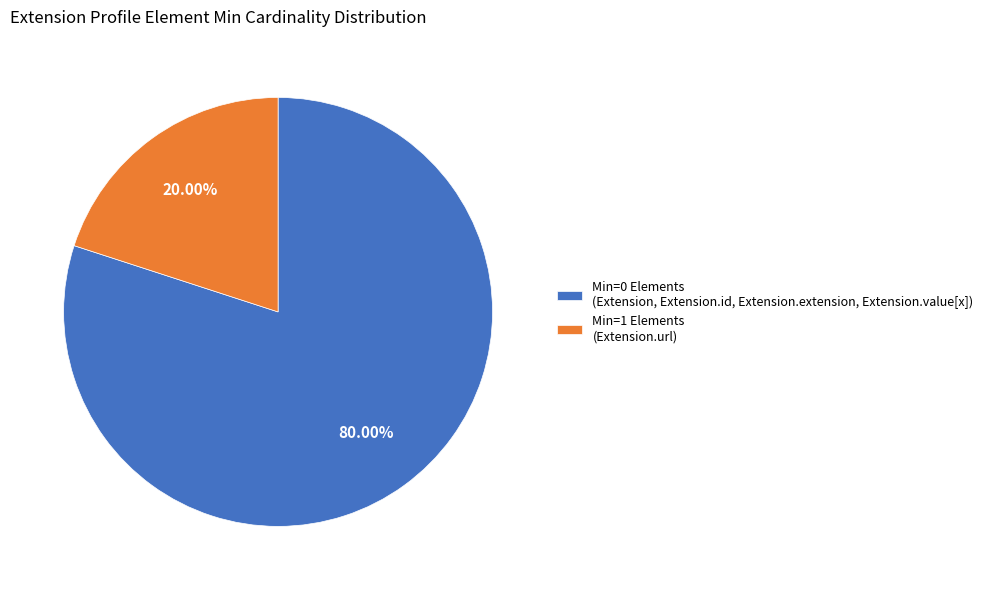

Is the sum of Min=1 Elements (Extension.url) and Min=0 Elements (Extension, Extension.id, Extension.extension, Extension.value[x]) greater than half?

Yes